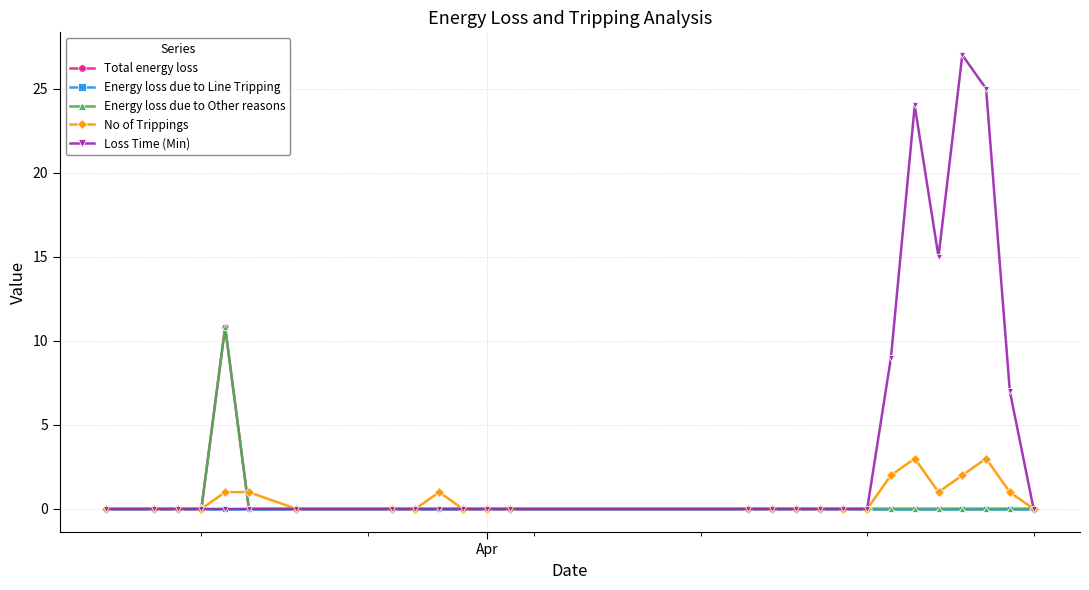

Is this an area chart (filled region under the line)?

No